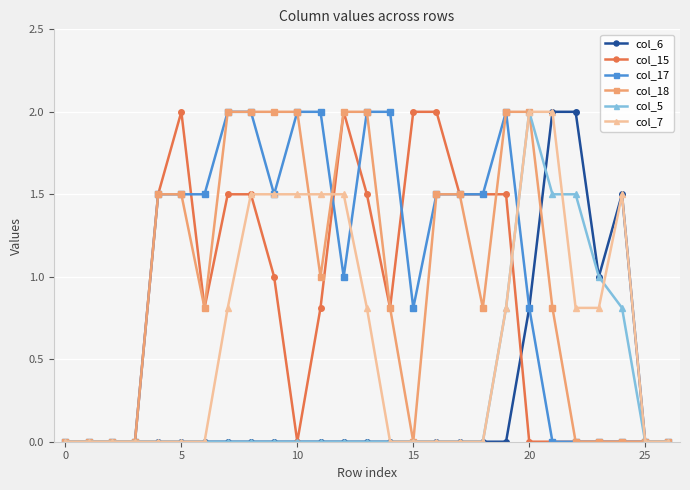

What is the maximum value for col_5?

2.0